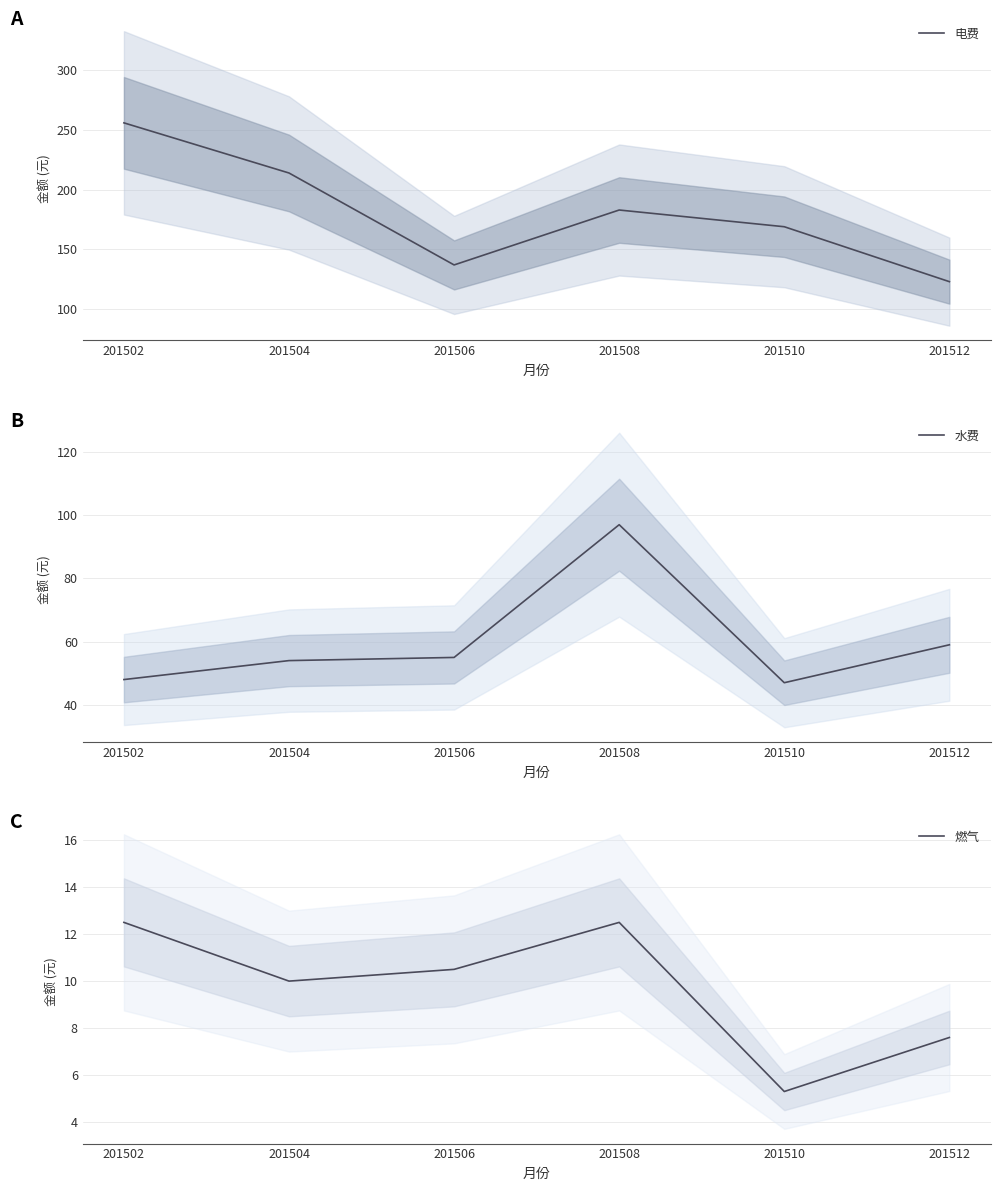

The 水费 series shows 47.0 at 201510. True or false?

True